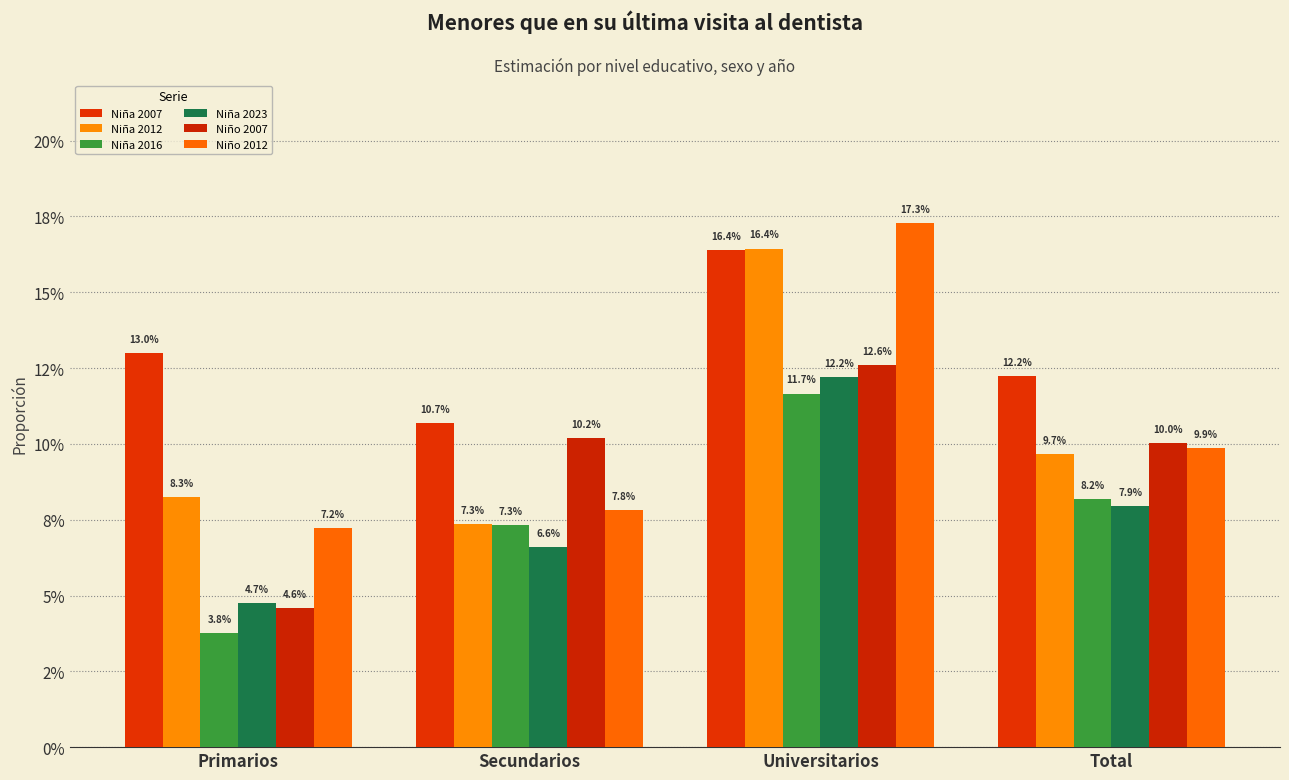

Reading left to right, what are all the values shown in this chart?

Niña 2007: 0.1	0.1	0.2	0.1
Niña 2012: 0.1	0.1	0.2	0.1
Niña 2016: 0.0	0.1	0.1	0.1
Niña 2023: 0.0	0.1	0.1	0.1
Niño 2007: 0.0	0.1	0.1	0.1
Niño 2012: 0.1	0.1	0.2	0.1